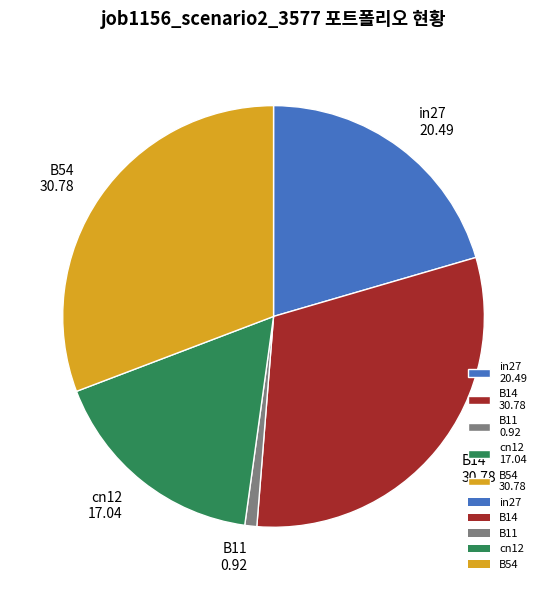

Count the number of slices in the pie.

5